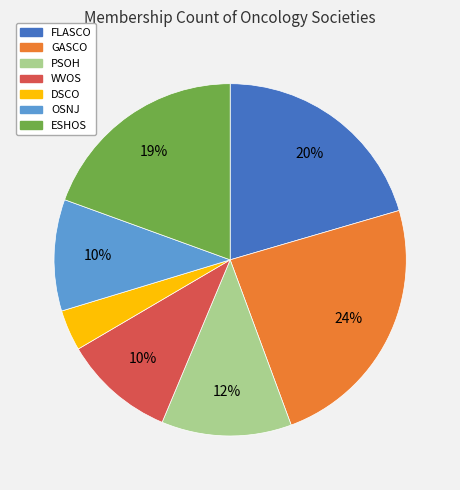

Does GASCO represent more than half of the total?

No